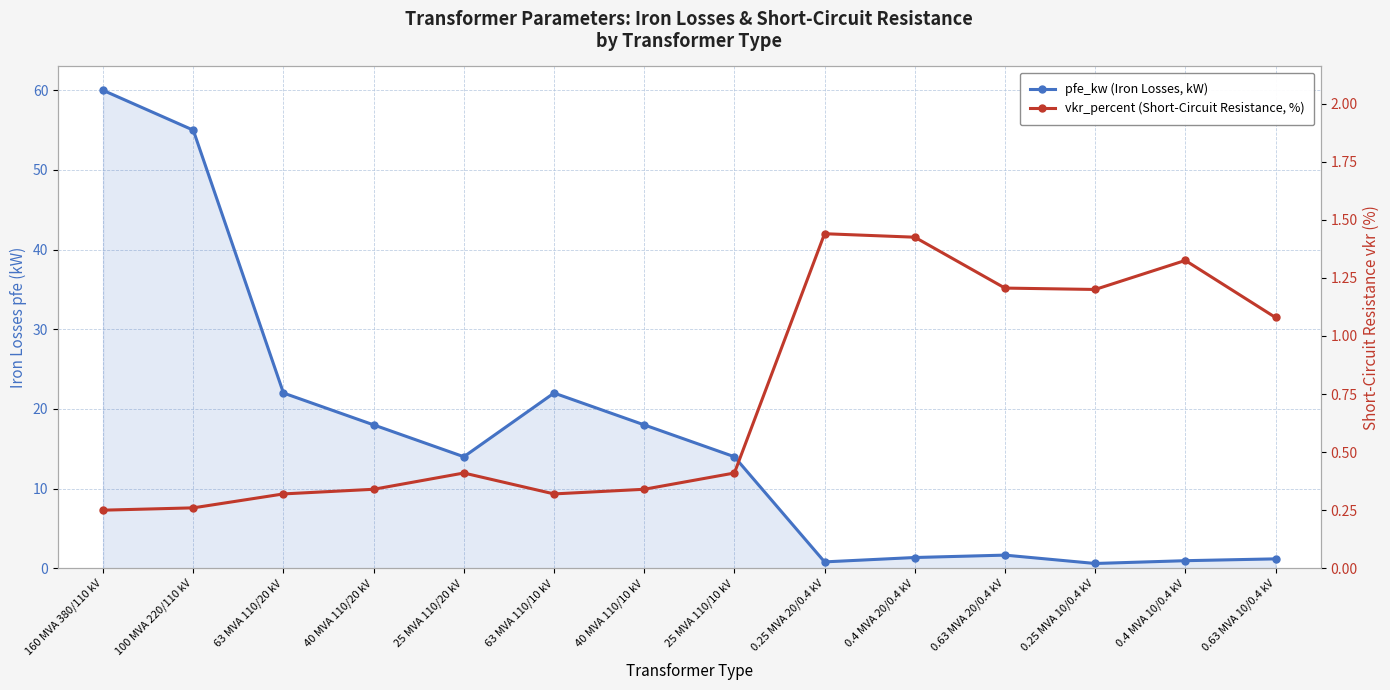

Reading right to left, extract all data points from this chart.

pfe_kw (Iron Losses, kW): 1.2	0.9	0.6	1.6	1.4	0.8	14.0	18.0	22.0	14.0	18.0	22.0	55.0	60.0
vkr_percent (Short-Circuit Resistance, %): 1.1	1.3	1.2	1.2	1.4	1.4	0.4	0.3	0.3	0.4	0.3	0.3	0.3	0.2